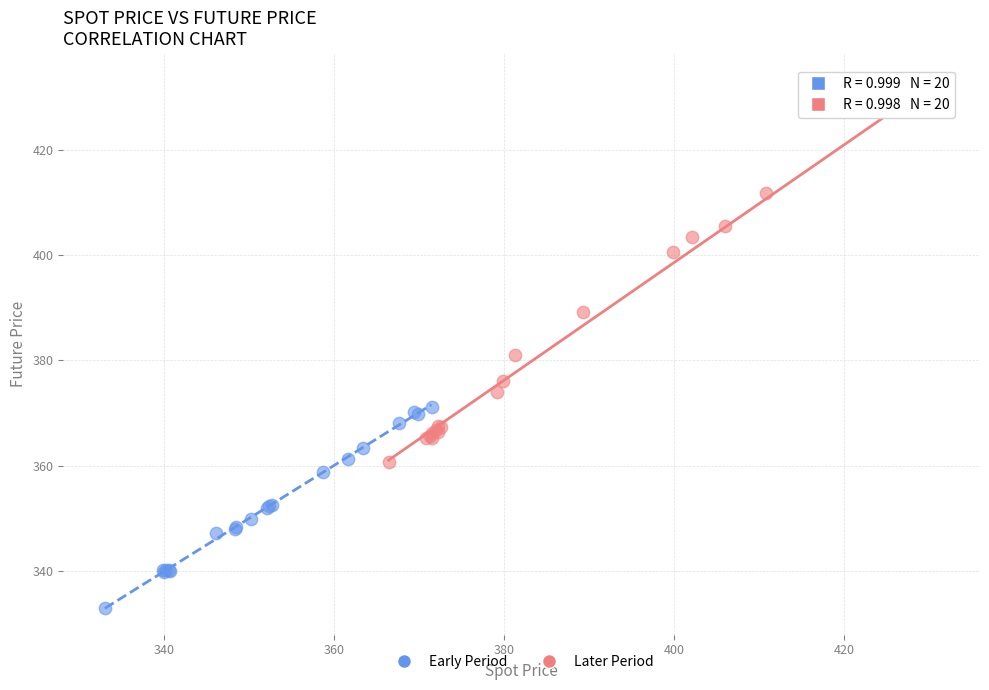

Which series has the largest Y range (max minus min)?

Later Period